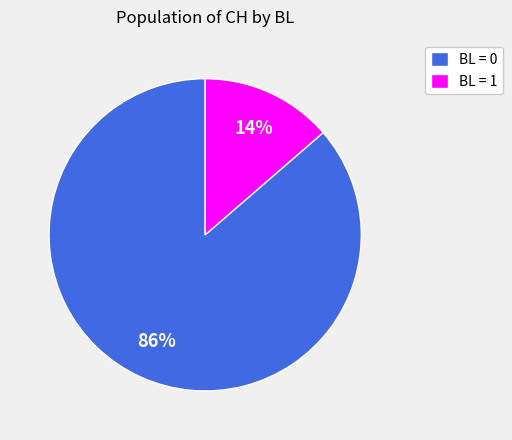

Which has a higher value, BL = 0 or BL = 1?

BL = 0